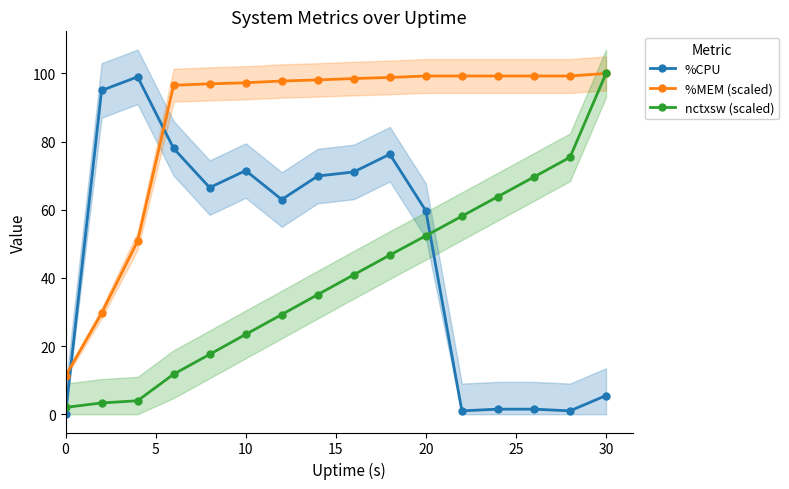

What is the greatest value displayed?

100.0